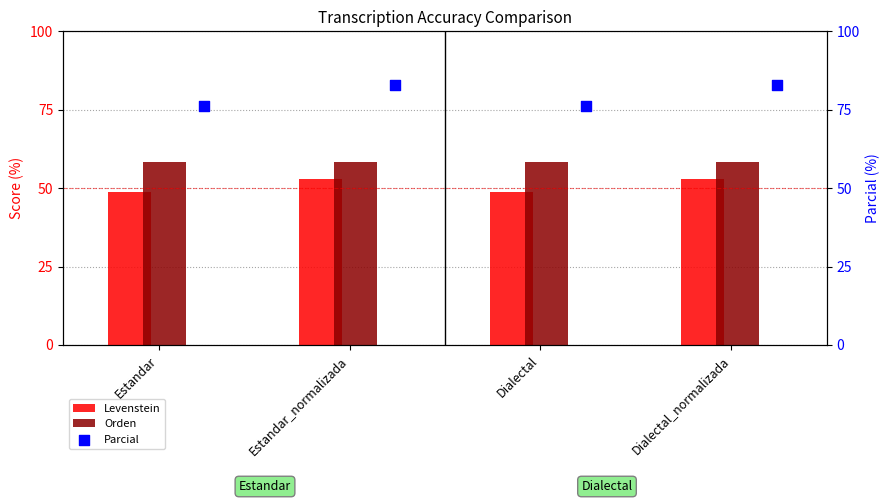

Is the value of Levenstein at Estandar greater than the value of Orden at Estandar?

No